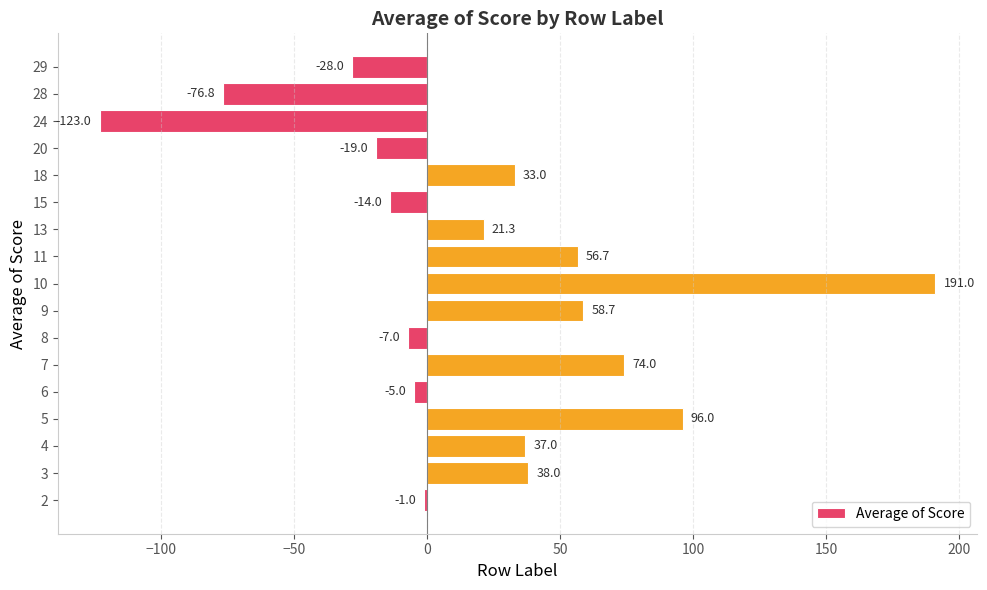

What is the average value?

19.5